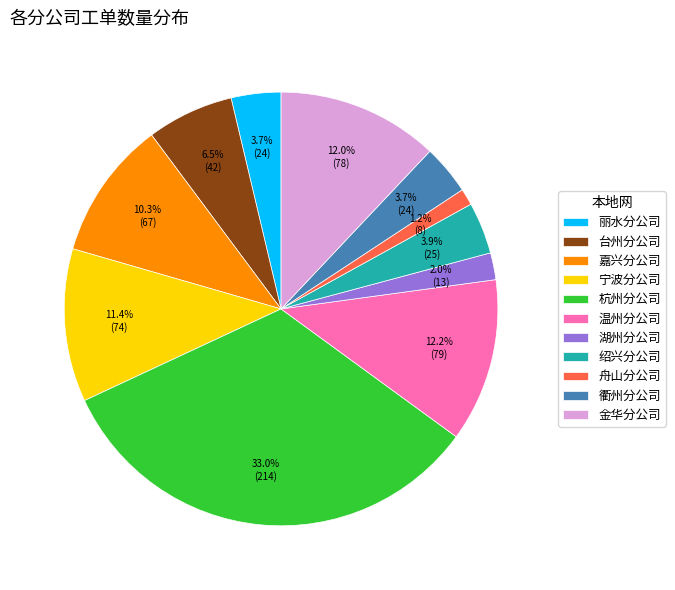

Between 台州分公司 and 湖州分公司, which is larger?

台州分公司